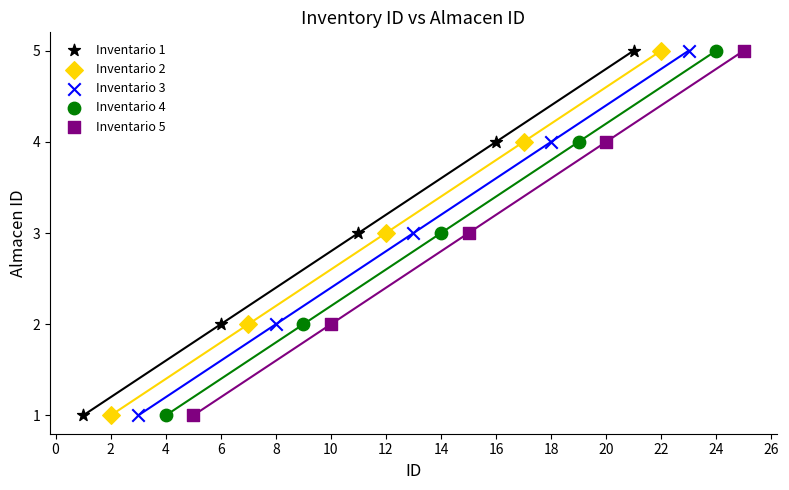

What are all the series names shown in the legend?

Inventario 1, Inventario 2, Inventario 3, Inventario 4, Inventario 5